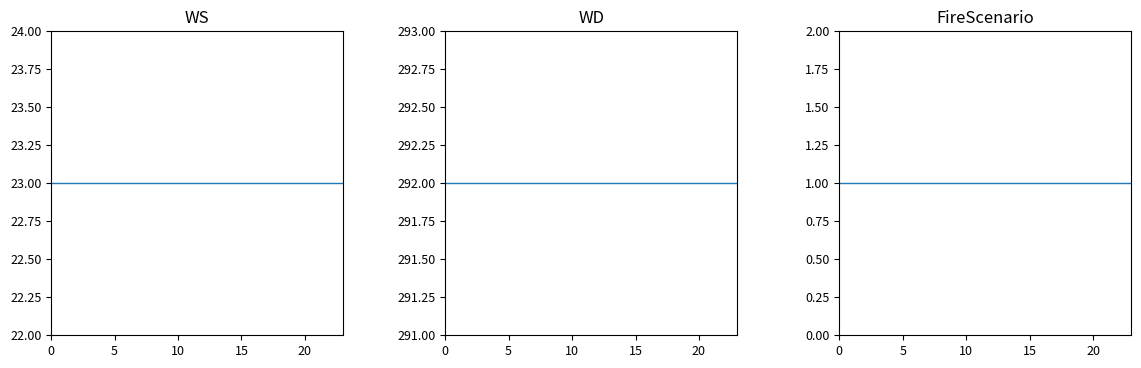

What is the label of the 11th point from the right?

13